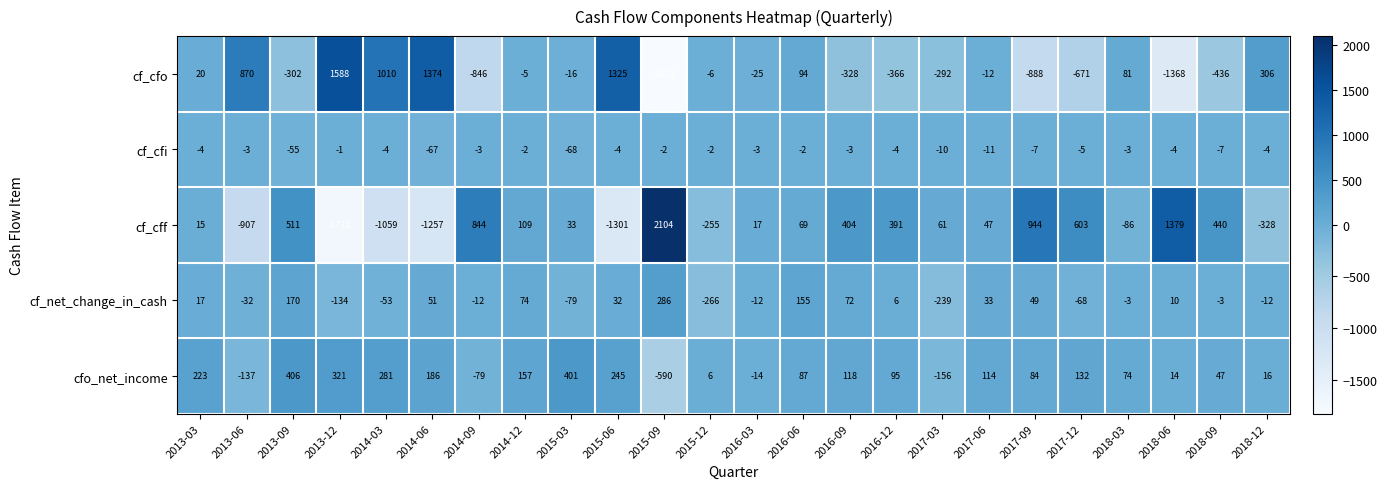

What is the difference between the second highest and minimum values in the cf_cfi series?

66